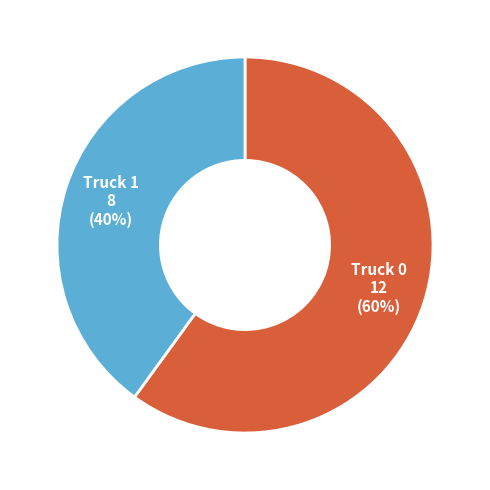

To the nearest percent, what is the difference between the largest and smallest slice percentages?

20%